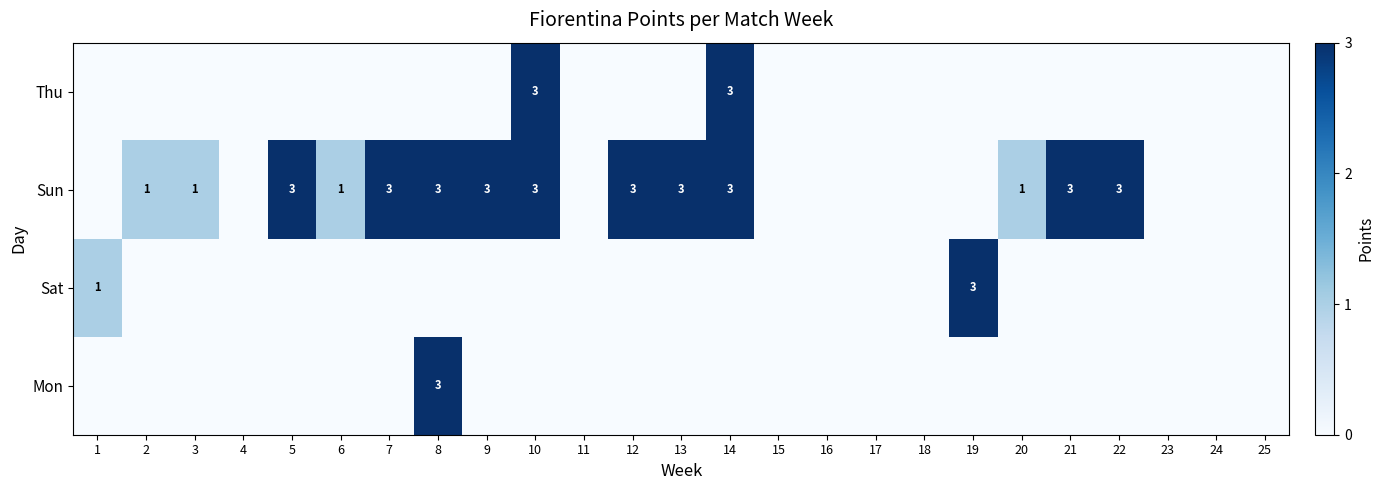

What is the maximum value shown in the chart?

3